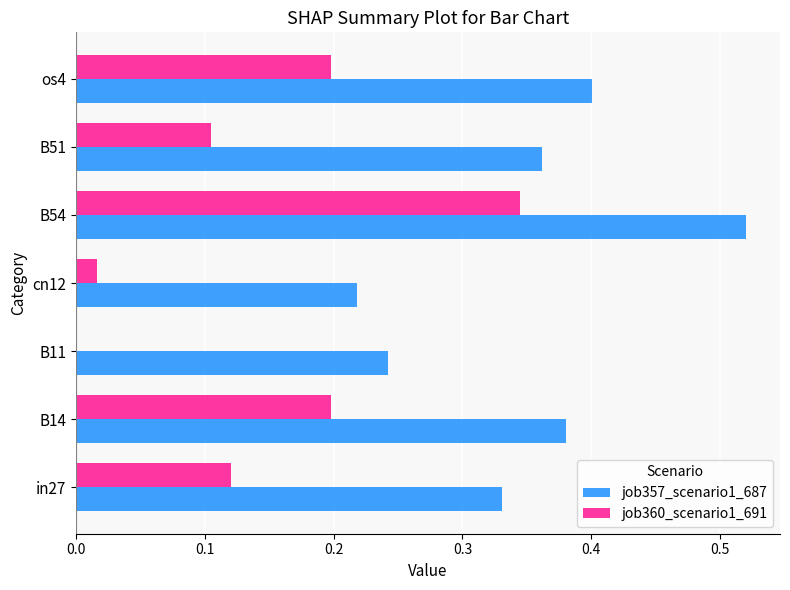

At which category does the chart reach its peak across all series?

B54